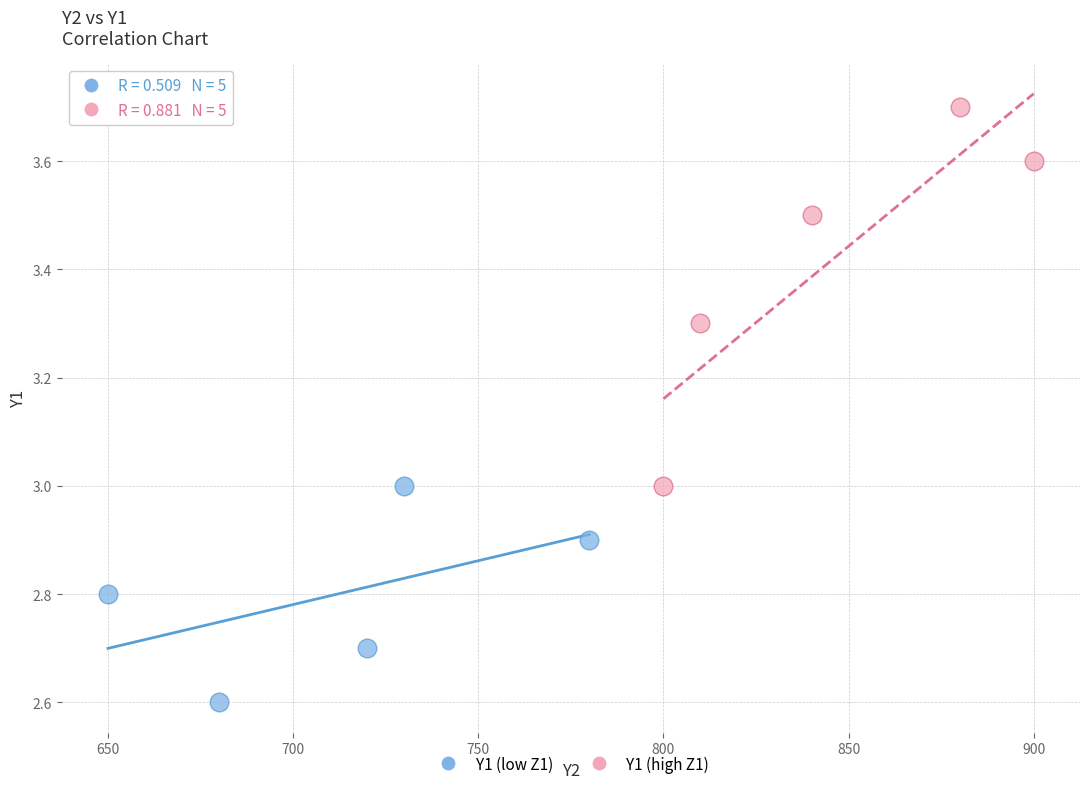

Which series reaches the maximum Y coordinate?

Y1 (high Z1)